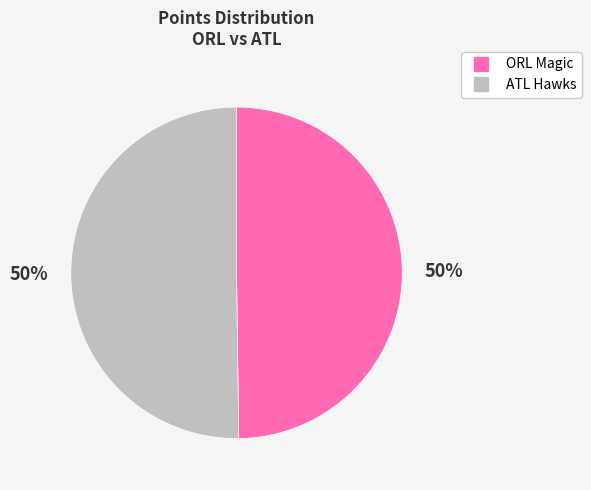

True or false: ATL Hawks accounts for 50% of the total.

True